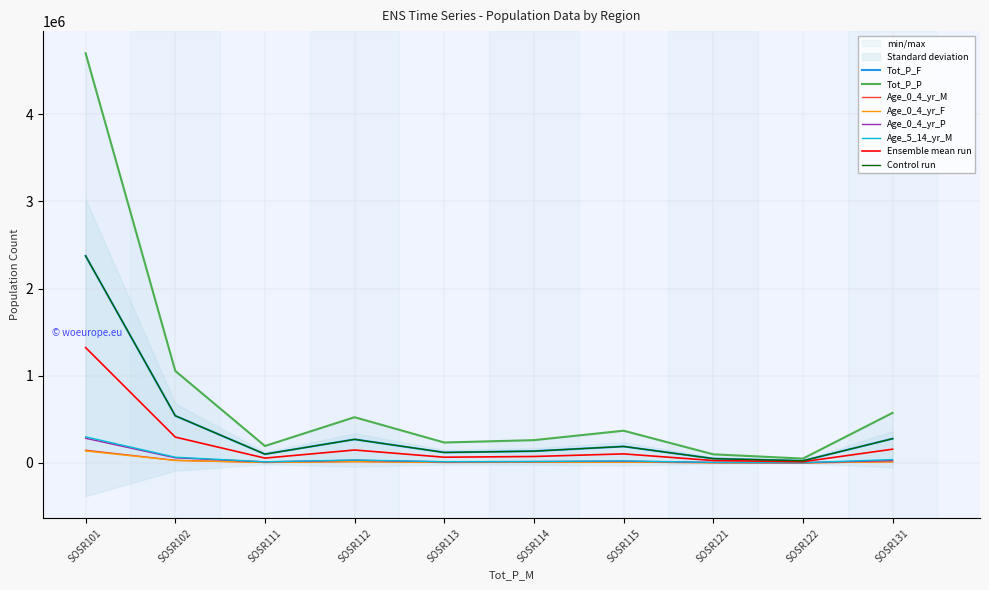

Which category has the lowest value in the Tot_P_P series?

SOSR122